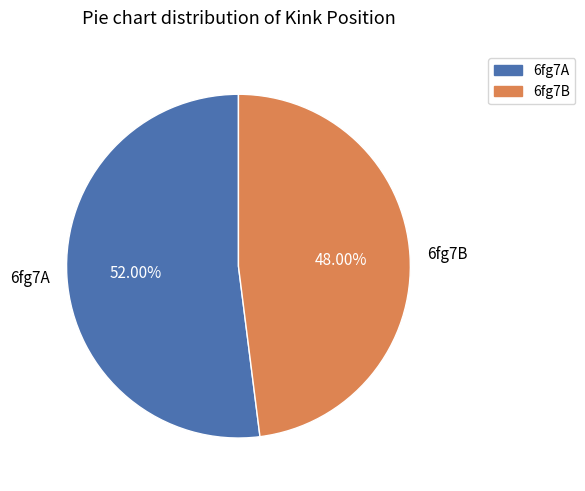

The 6fg7A slice represents 60% of the pie. True or false?

False